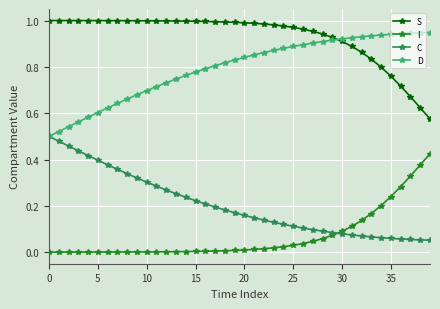

How many categories are shown in the chart?

40